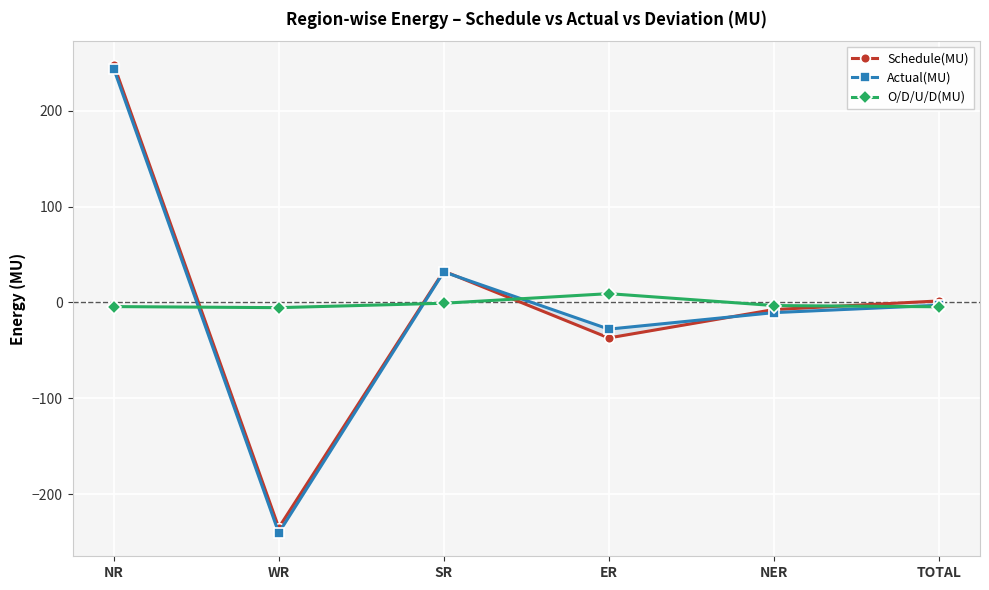

After their last crossing, which series has the higher values: Actual(MU) or O/D/U/D(MU)?

Actual(MU)